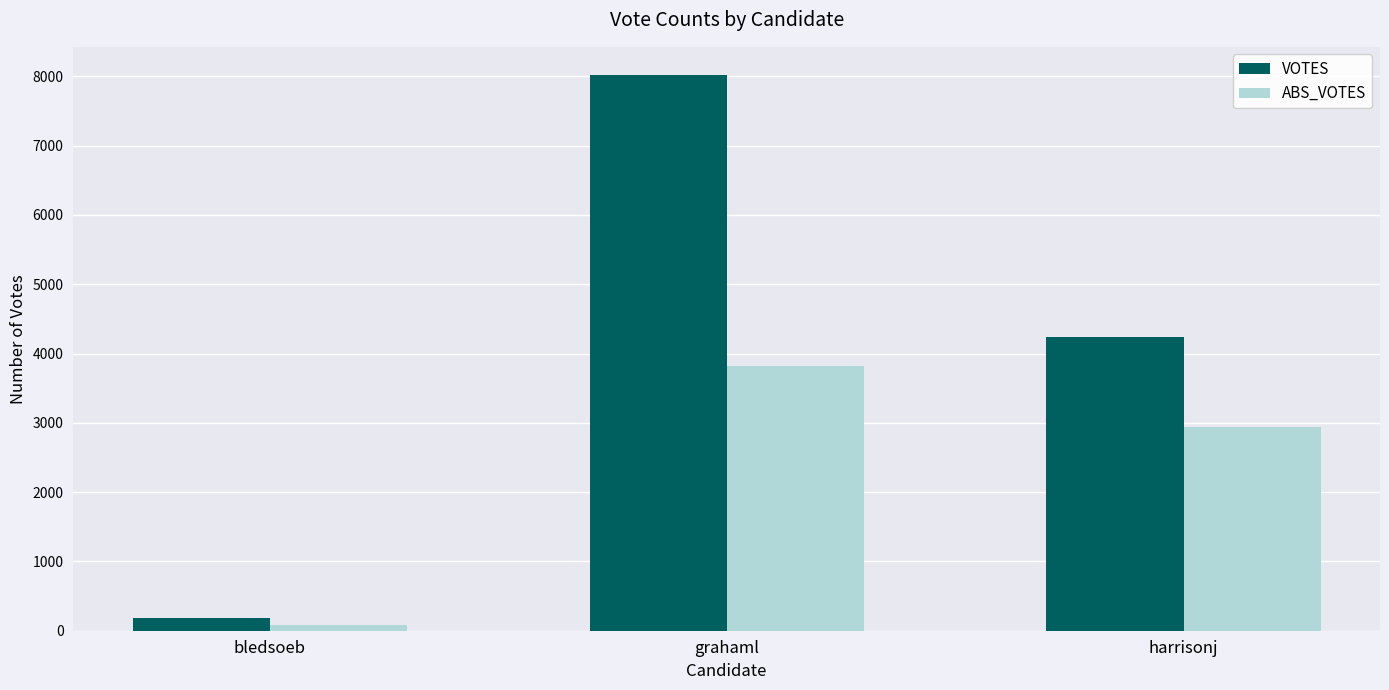

Rank the categories by ABS_VOTES value from lowest to highest.

bledsoeb, harrisonj, grahaml